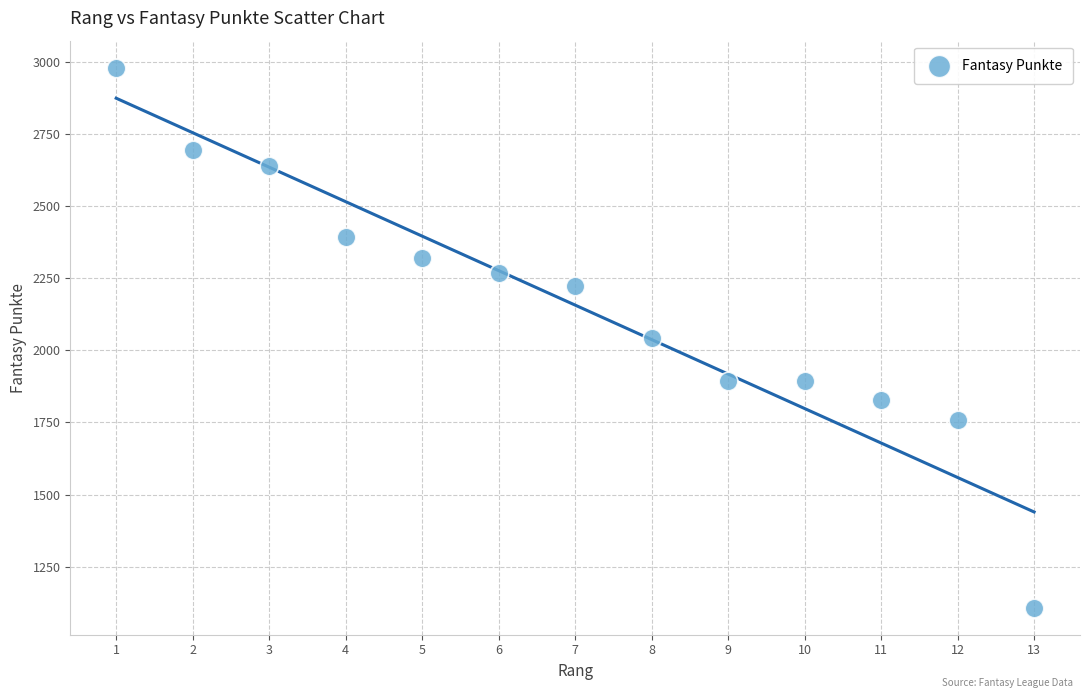

What is the range of X values (max minus min)?

12